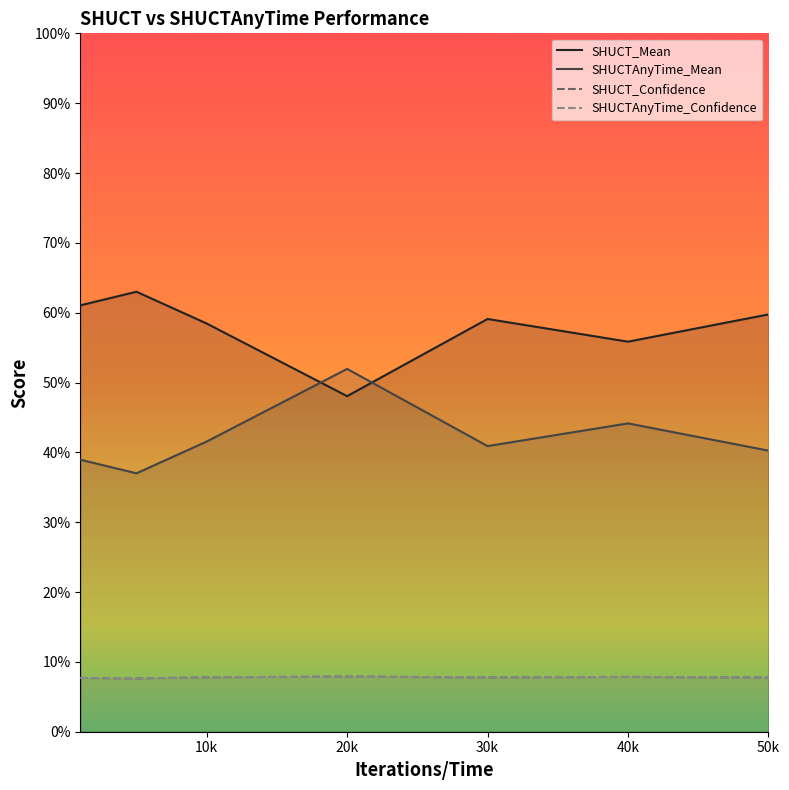

What is the maximum value shown in the chart?

0.6